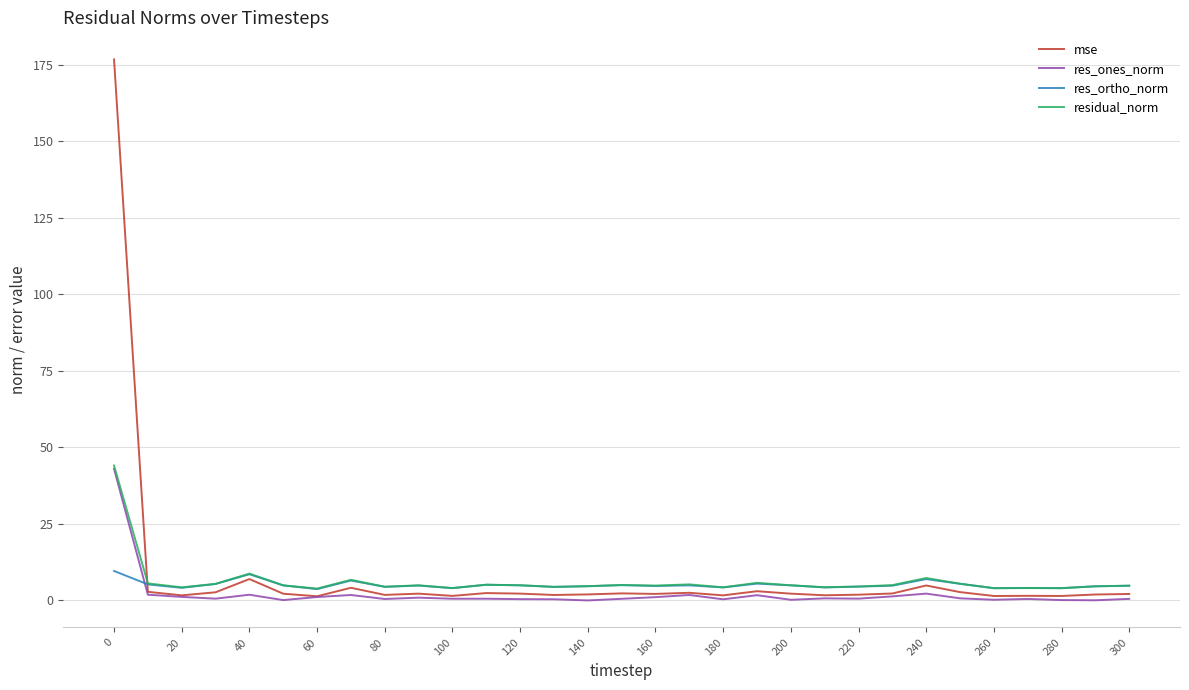

True or false: res_ones_norm has more than 1 interior local peaks.

True